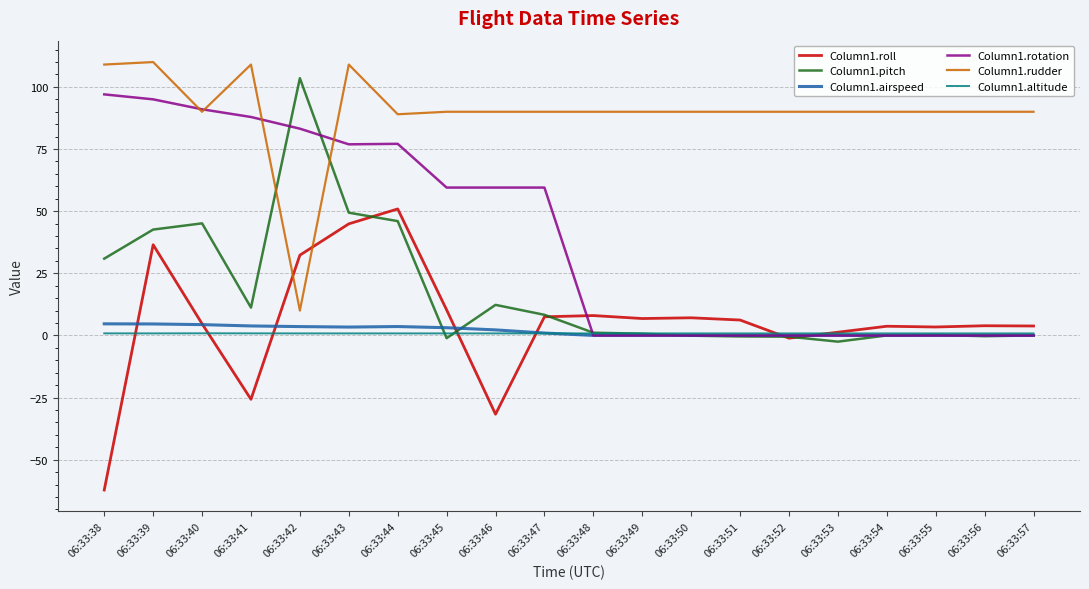

After their last crossing, which series has the higher values: Column1.roll or Column1.rudder?

Column1.rudder